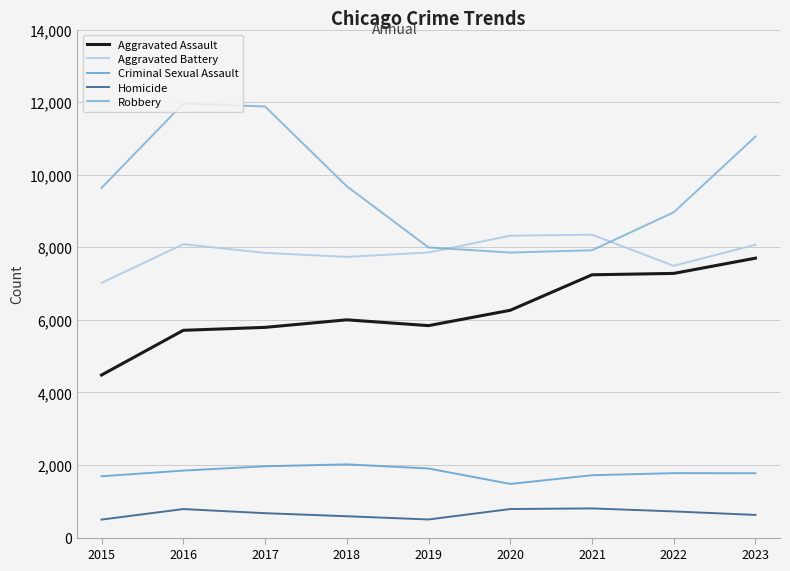

Rank the series at 2022 from highest to lowest value.

Robbery, Aggravated Battery, Aggravated Assault, Criminal Sexual Assault, Homicide